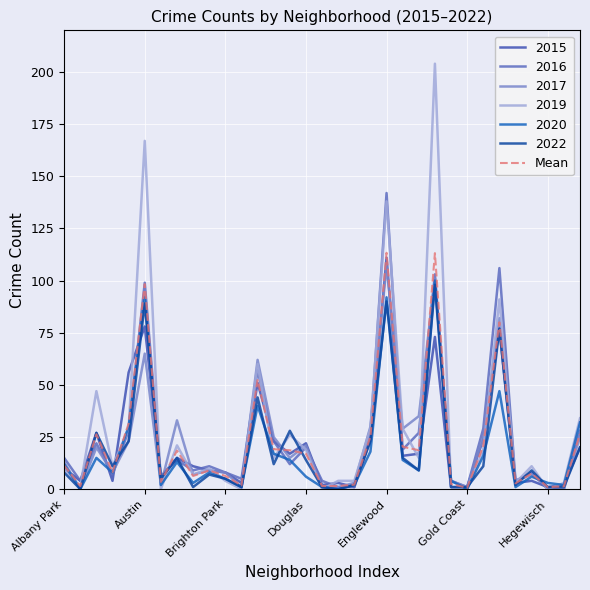

Which series has the largest range (max minus min)?

2019